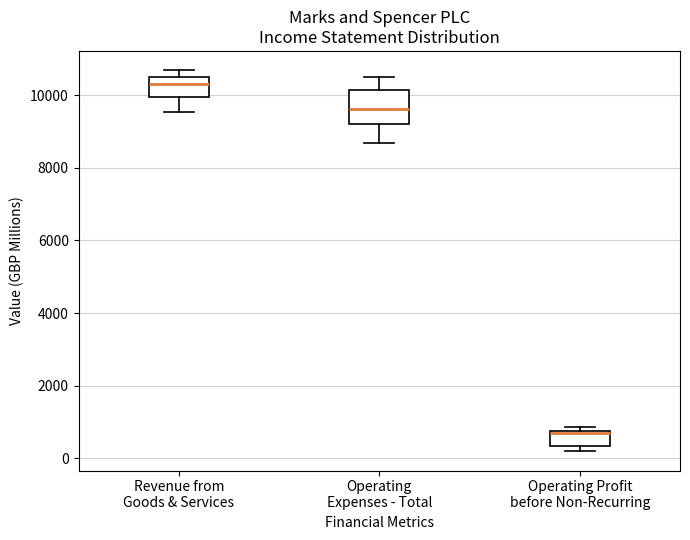

Reading left to right, read every box against the y-axis: the position of its median line, the range the box covers, and the ends of its whiskers. The values are not printed on the chart, so give them approximately, as read against the axis.

Revenue from Goods & Services: median 10400, box 10000 to 10600, whiskers 9600 to 10600 (just above the box's upper edge)
Operating Expenses - Total: median 9600, box 9200 to 10200, whiskers 8600 to 10400
Operating Profit before Non-Recurring: median 600, box 400 to 800, whiskers 200 to 800 (just above the box's upper edge)